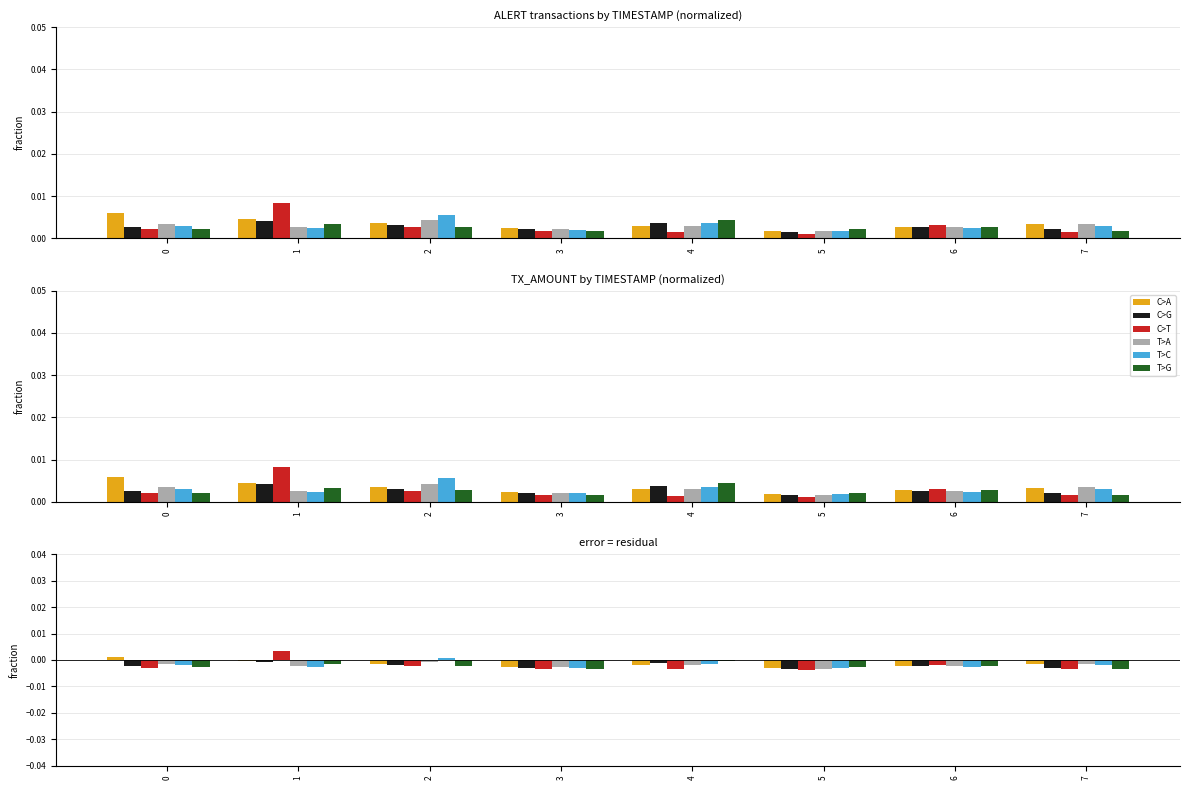

Rank the categories by C>G value from lowest to highest.

5, 3, 7, 0, 6, 2, 4, 1